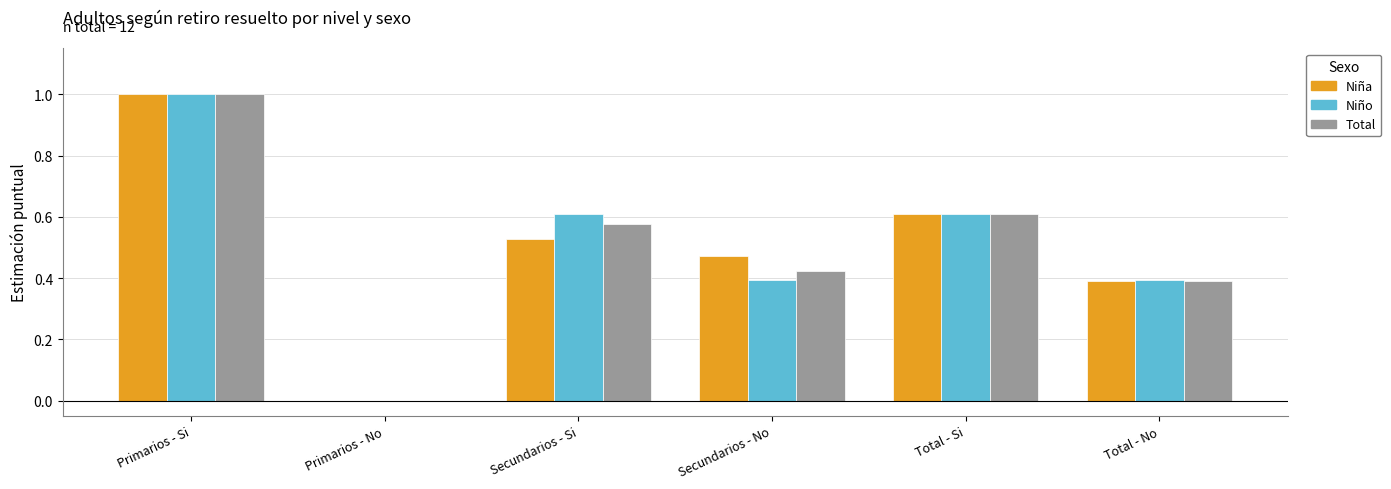

At which category is the sum across all series the highest?

Primarios - Si